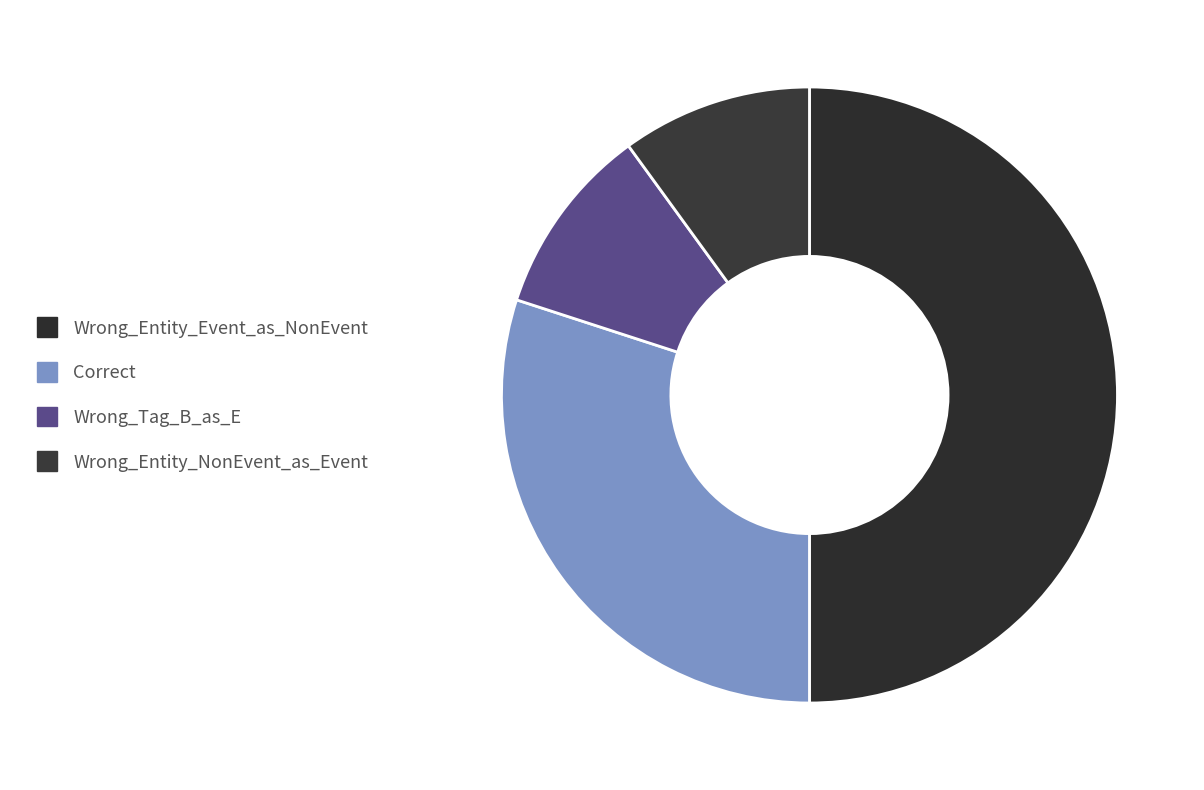

How many slices are in this pie chart?

4